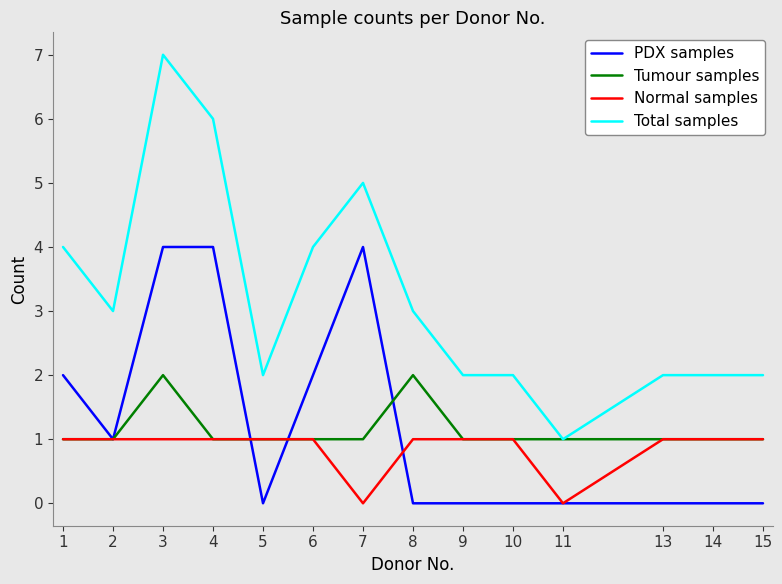

Rank the series by their maximum value, from lowest to highest.

Normal samples, Tumour samples, PDX samples, Total samples